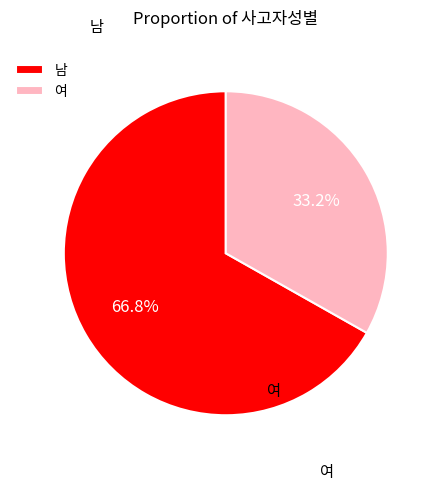

How many segments does this pie chart have?

2